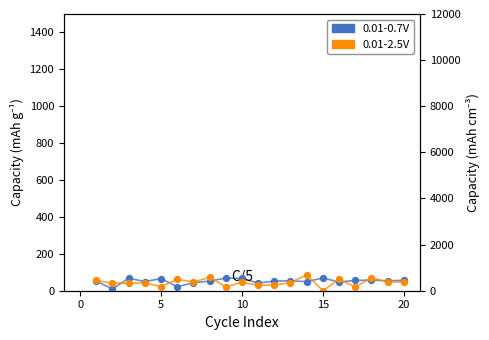

Which series has the widest spread of Y values?

0.01-2.5V